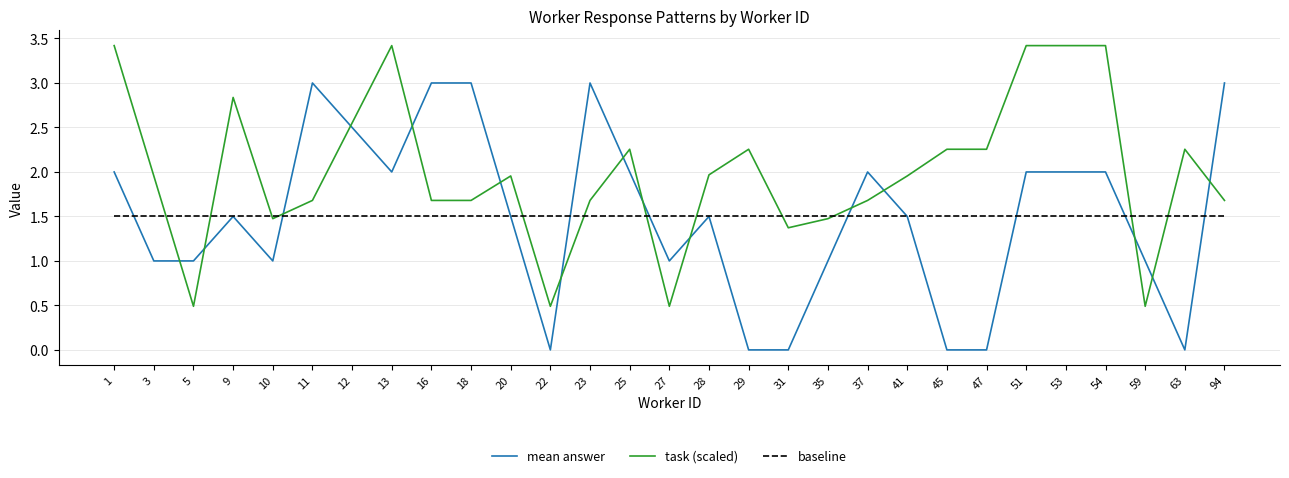

List the series in order of their peak value, lowest first.

baseline, mean answer, task (scaled)